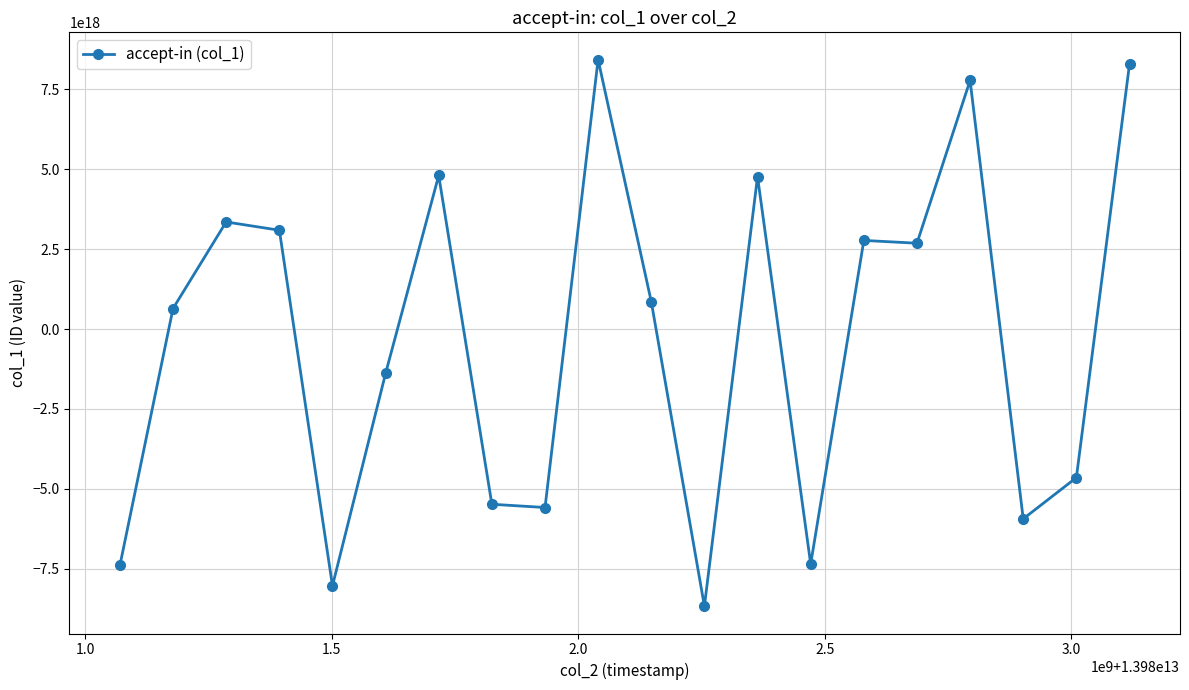

True or false: the data has more than 0 interior local peaks.

True